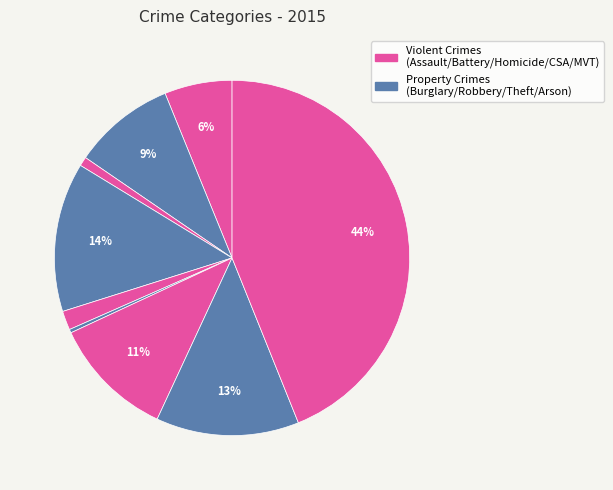

How many segments does this pie chart have?

9